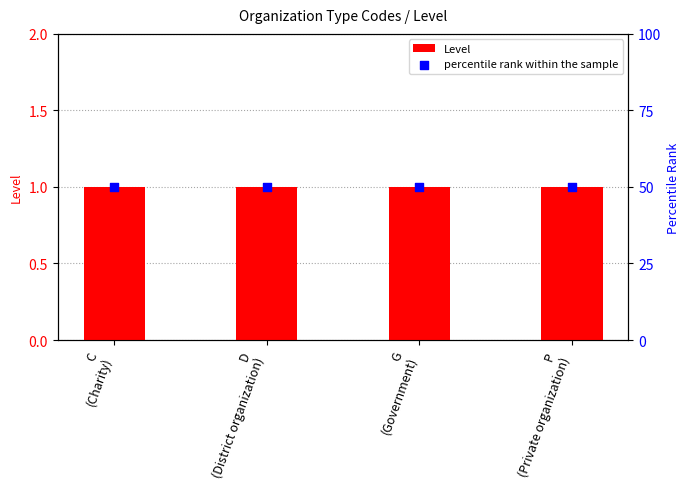

Which series has the widest spread of Y values?

Level